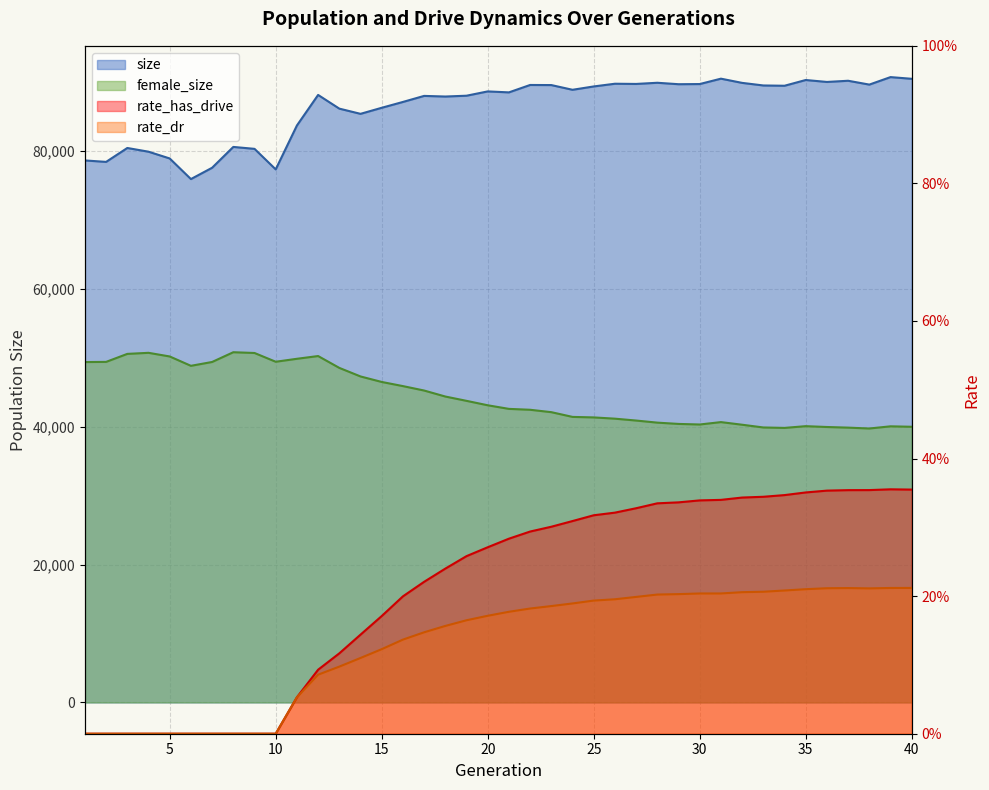

Which series has the widest spread of values?

size